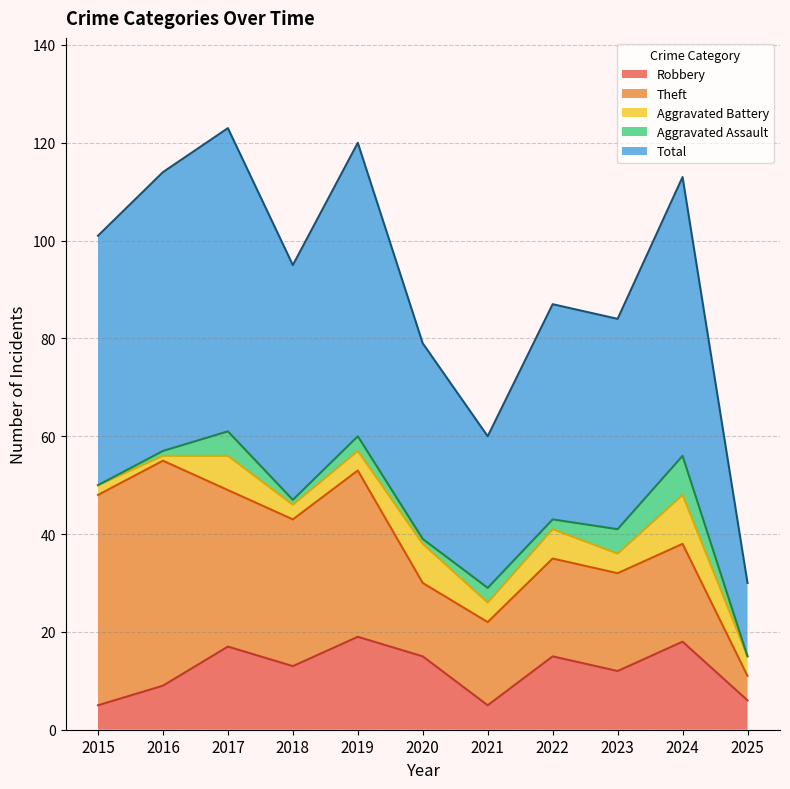

Reading left to right, list all the values displayed in this chart.

Robbery: 5	9	17	13	19	15	5	15	12	18	6
Theft: 43	46	32	30	34	15	17	20	20	20	5
Aggravated Battery: 2	1	7	3	4	8	4	6	4	10	4
Aggravated Assault: 0	1	5	1	3	1	3	2	5	8	0
Total: 51	57	62	48	60	40	31	44	43	57	15